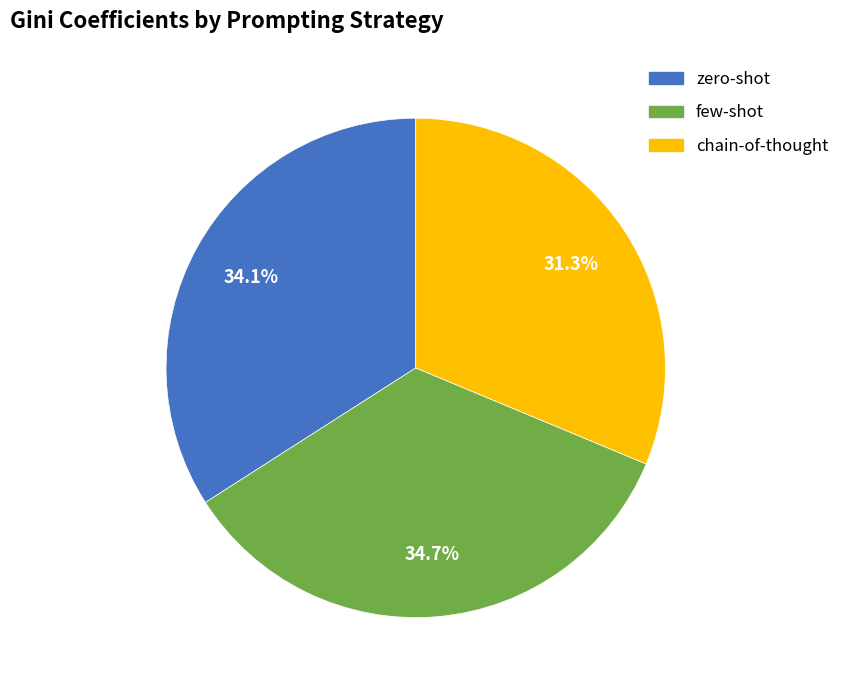

To the nearest percent, what is the difference between the zero-shot and few-shot slice percentages?

1%